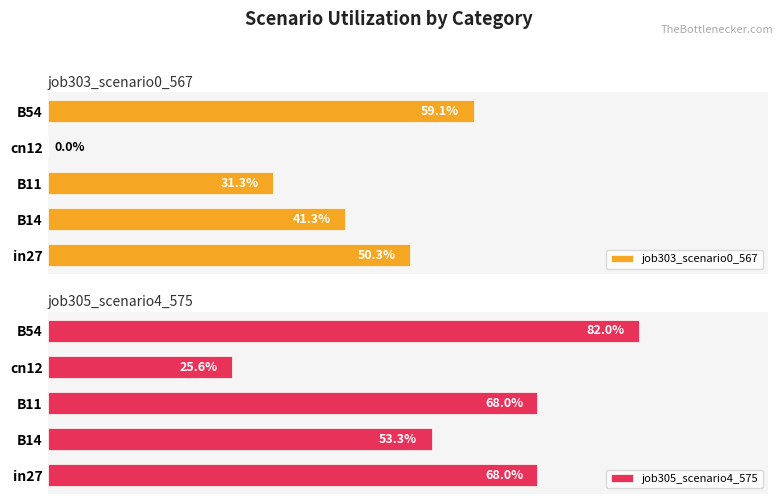

At how many categories does at least one series exceed 0?

5